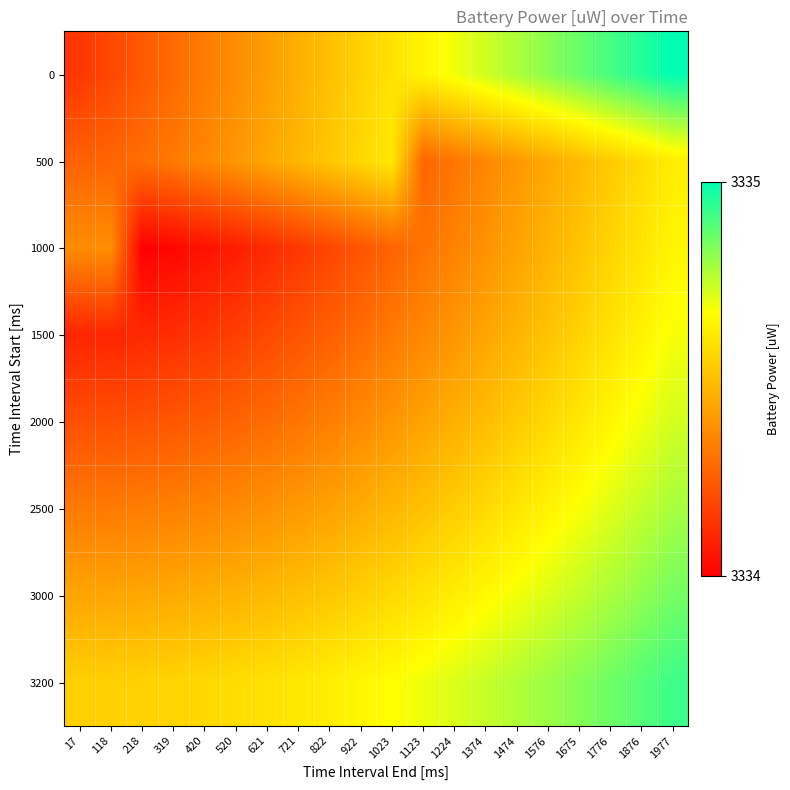

What is the difference between the highest and lowest values at 1023?

0.3